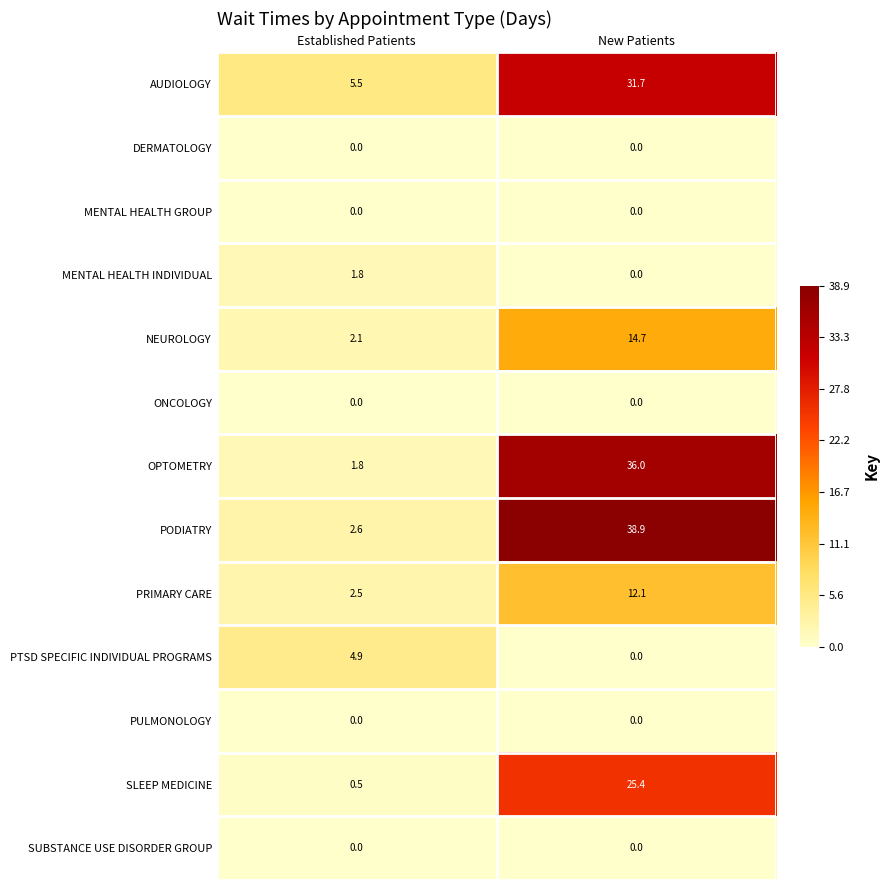

Reading right to left, what are all the values shown in this chart?

AUDIOLOGY: New Patients=31.7	Established Patients=5.5
DERMATOLOGY: New Patients=0.0	Established Patients=0.0
MENTAL HEALTH GROUP: New Patients=0.0	Established Patients=0.0
MENTAL HEALTH INDIVIDUAL: New Patients=0.0	Established Patients=1.8
NEUROLOGY: New Patients=14.7	Established Patients=2.1
ONCOLOGY: New Patients=0.0	Established Patients=0.0
OPTOMETRY: New Patients=36.0	Established Patients=1.8
PODIATRY: New Patients=38.9	Established Patients=2.6
PRIMARY CARE: New Patients=12.1	Established Patients=2.5
PTSD SPECIFIC INDIVIDUAL PROGRAMS: New Patients=0.0	Established Patients=4.9
PULMONOLOGY: New Patients=0.0	Established Patients=0.0
SLEEP MEDICINE: New Patients=25.4	Established Patients=0.5
SUBSTANCE USE DISORDER GROUP: New Patients=0.0	Established Patients=0.0